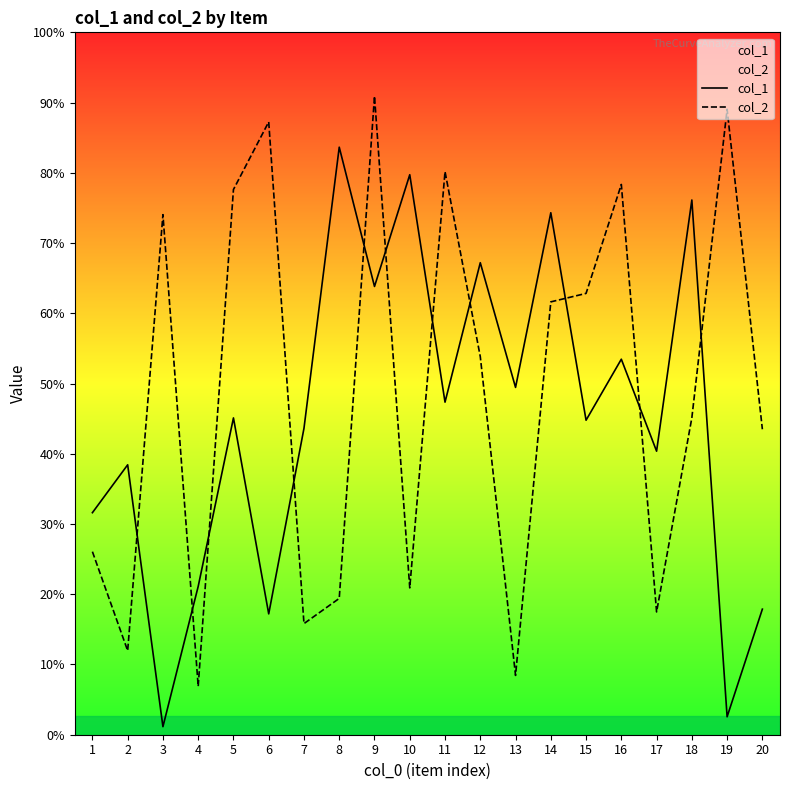

In col_2, how many points are lower than both neighbors (excluding endpoints)?

6